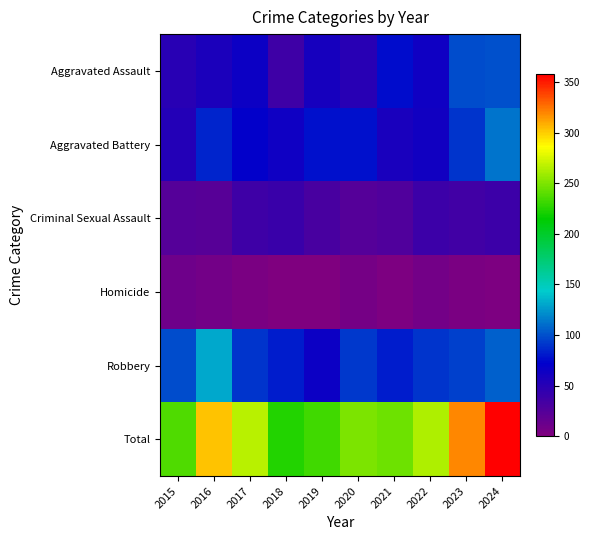

Reading left to right, list all the values displayed in this chart.

Aggravated Assault: 2015=50	2016=56	2017=65	2018=37	2019=60	2020=50	2021=76	2022=64	2023=98	2024=100
Aggravated Battery: 2015=52	2016=85	2017=70	2018=64	2019=77	2020=78	2021=58	2022=62	2023=90	2024=113
Criminal Sexual Assault: 2015=25	2016=23	2017=37	2018=40	2019=31	2020=25	2021=27	2022=39	2023=35	2024=38
Homicide: 2015=11	2016=8	2017=4	2018=1	2019=0	2020=6	2021=2	2022=8	2023=3	2024=2
Robbery: 2015=99	2016=131	2017=90	2018=82	2019=65	2020=91	2021=82	2022=90	2023=94	2024=105
Total: 2015=237	2016=303	2017=266	2018=224	2019=233	2020=250	2021=245	2022=263	2023=320	2024=358